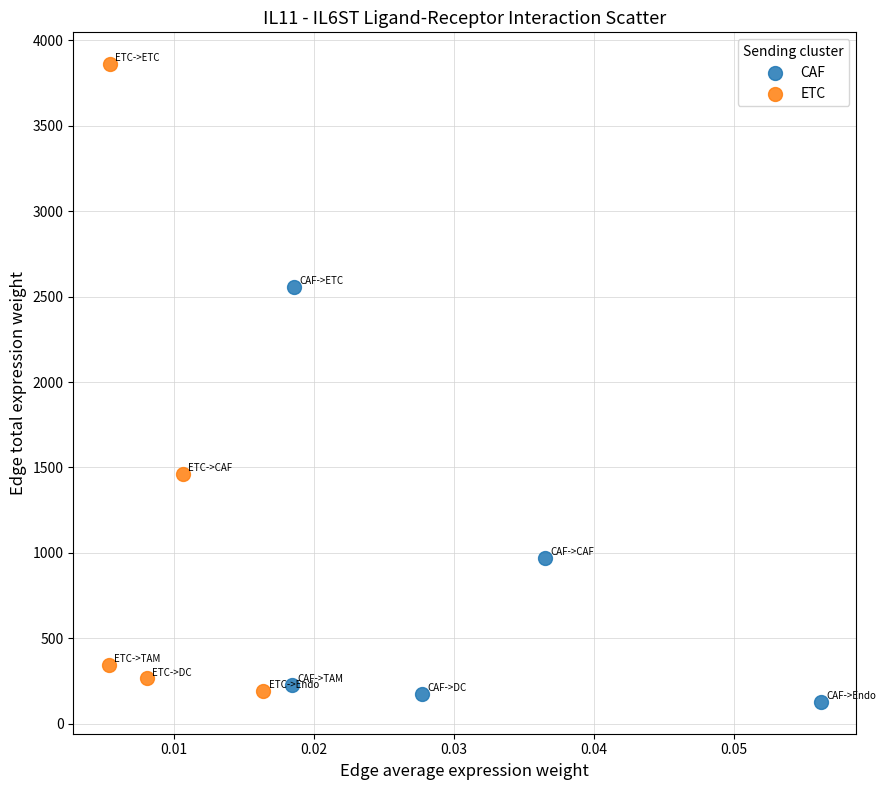

Which series contains the highest Y value?

ETC